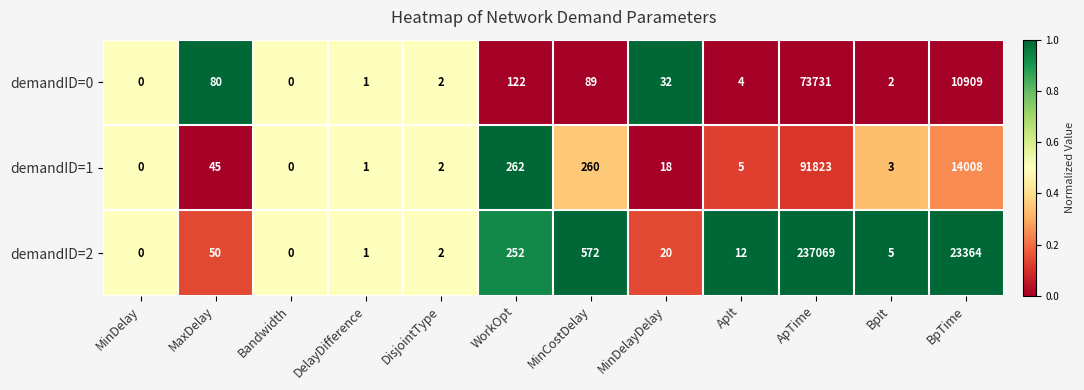

Rank the series at WorkOpt from lowest to highest value.

demandID=0, demandID=2, demandID=1